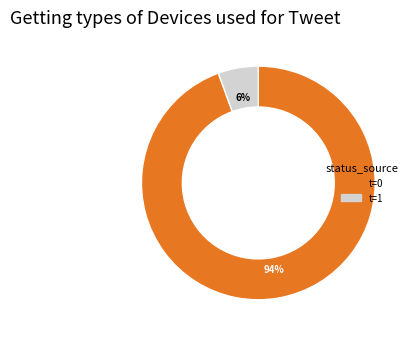

The t=0 slice represents 94% of the pie. True or false?

True